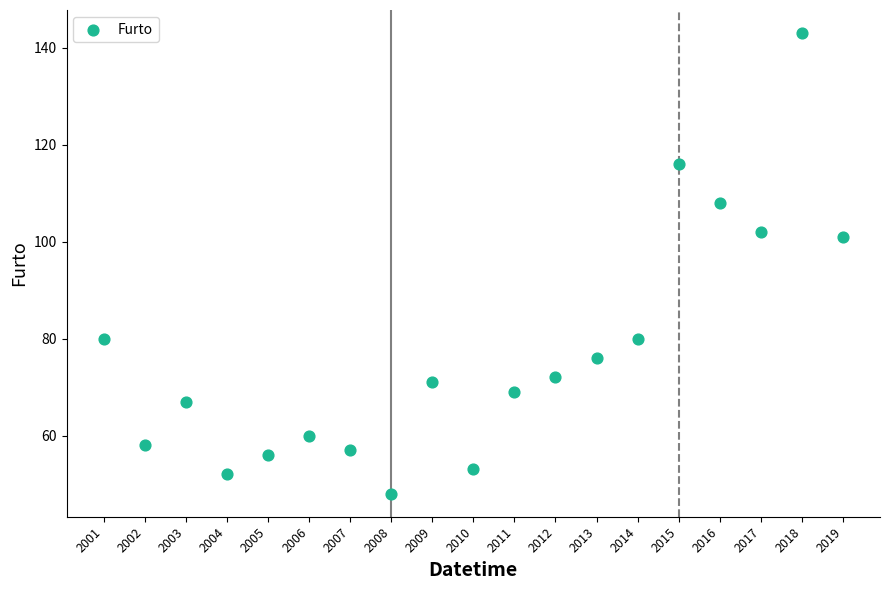

What is the range of Y values (max minus min)?

95